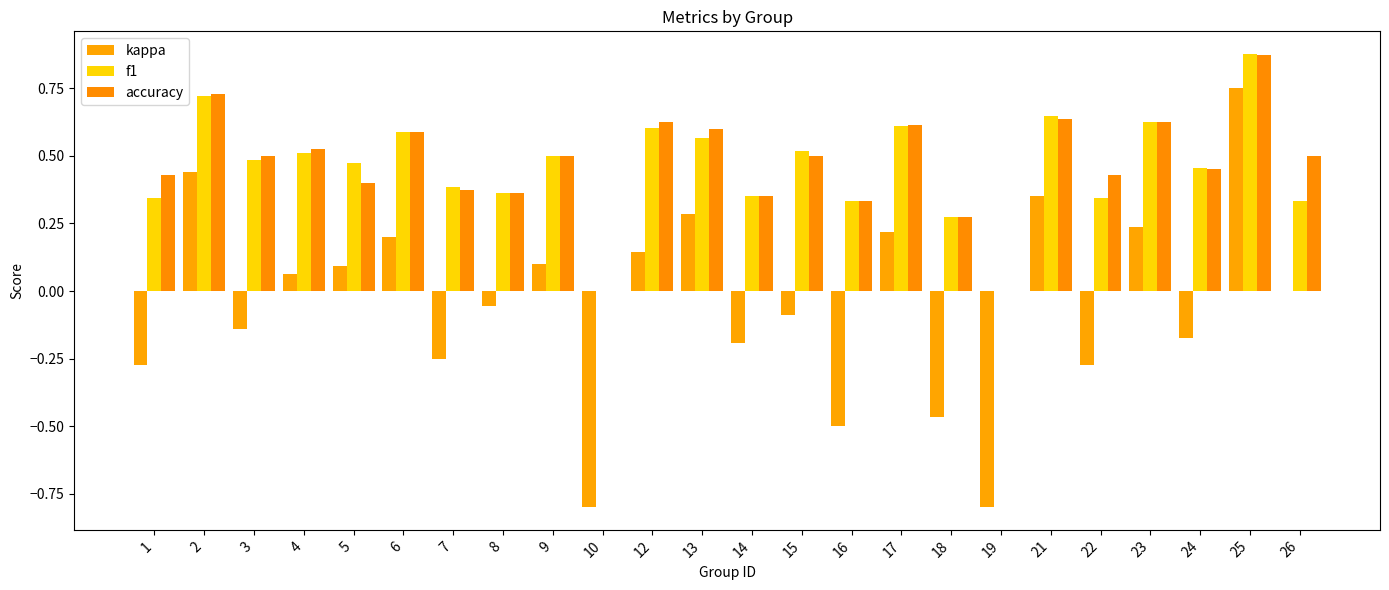

Are the bars grouped side by side (vs. stacked)?

Yes